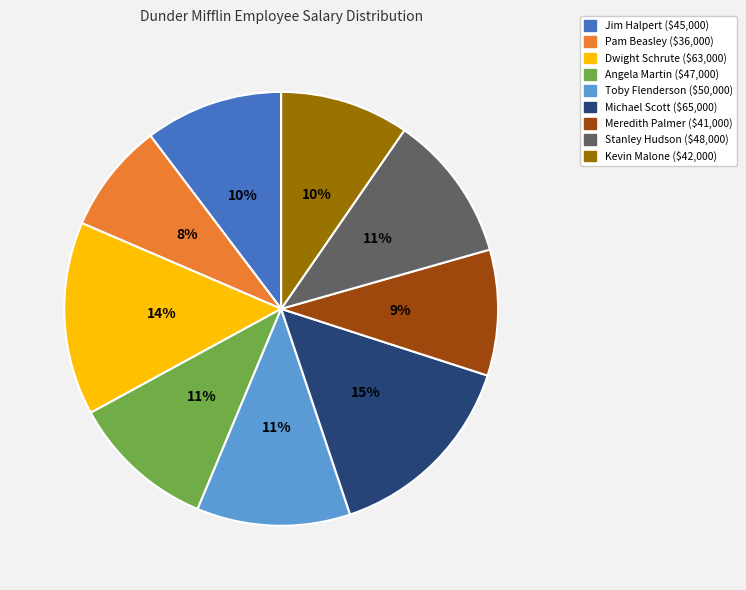

Count the number of slices in the pie.

9